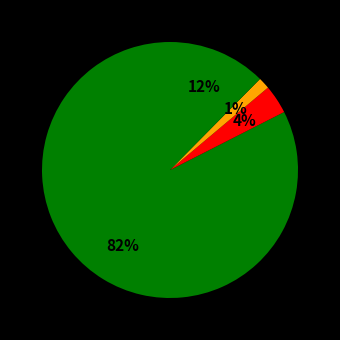

How many slices are in this pie chart?

4